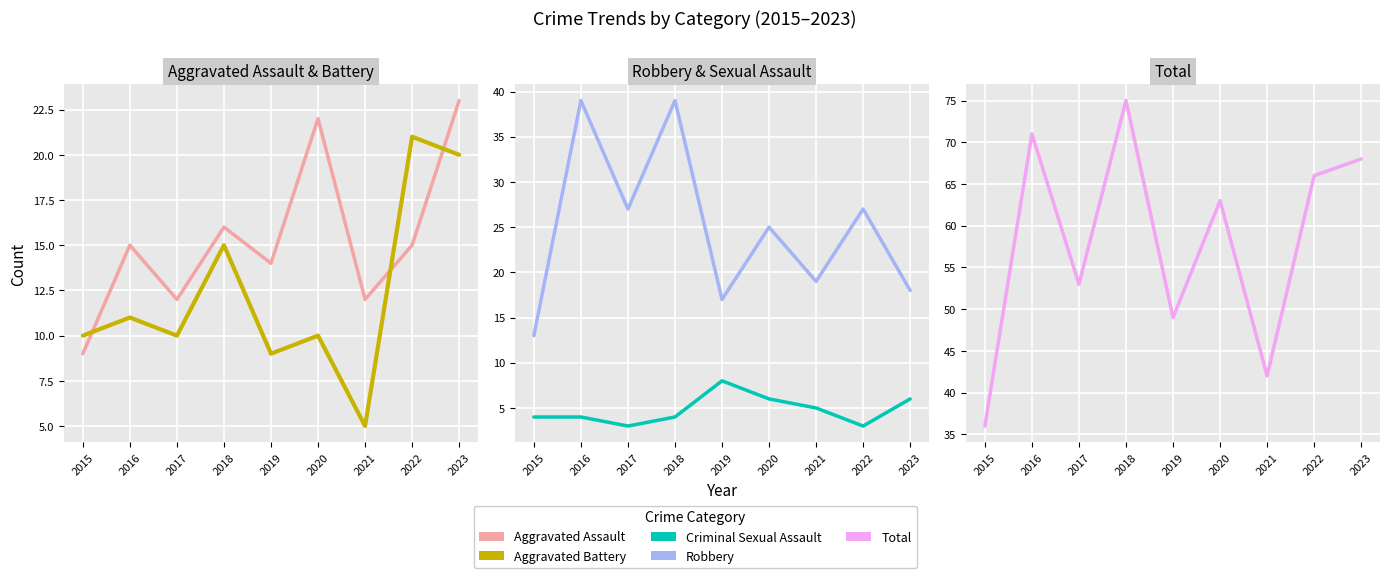

True or false: Robbery has a value of 18 at 2023.

True